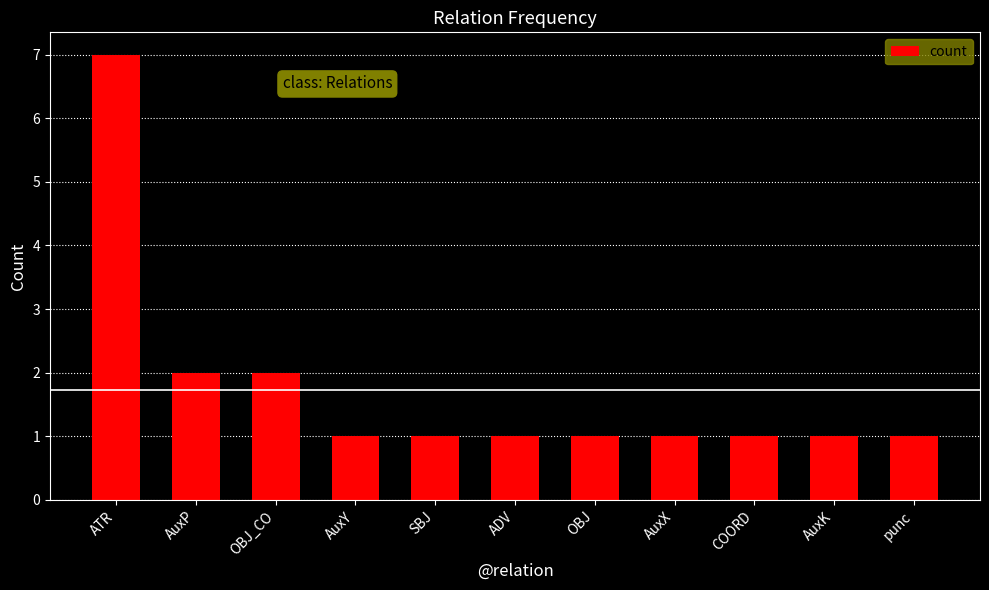

What is the change in value from AuxP to AuxK?

-1